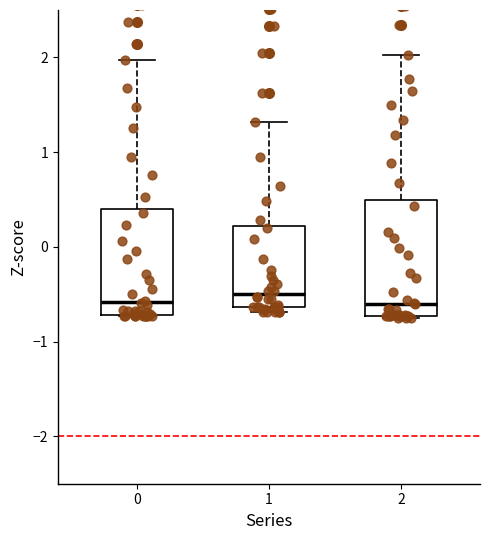

Reading left to right, read every box against the y-axis: the position of its median line, the range the box covers, and the ends of its whiskers. The values are not printed on the chart, so give them approximately, as read against the axis.

0: median -0.6, box -0.7 to 0.4, whiskers -0.7 to 2.0
1: median -0.5, box -0.6 to 0.2, whiskers -0.7 to 1.3
2: median -0.6, box -0.7 to 0.5, whiskers -0.7 to 2.0